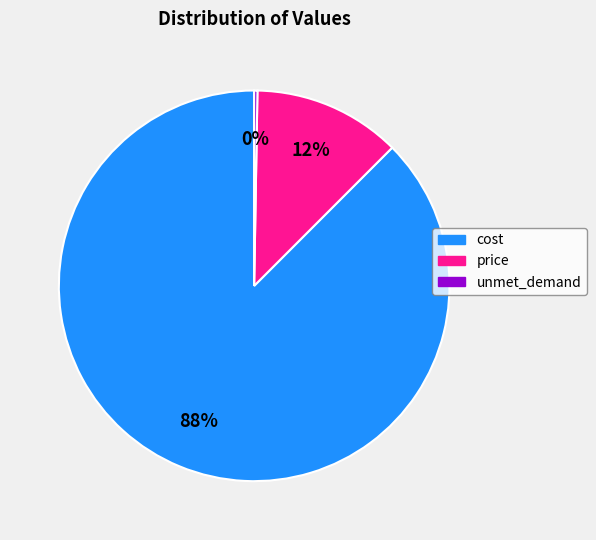

True or false: cost accounts for 88% of the total.

True